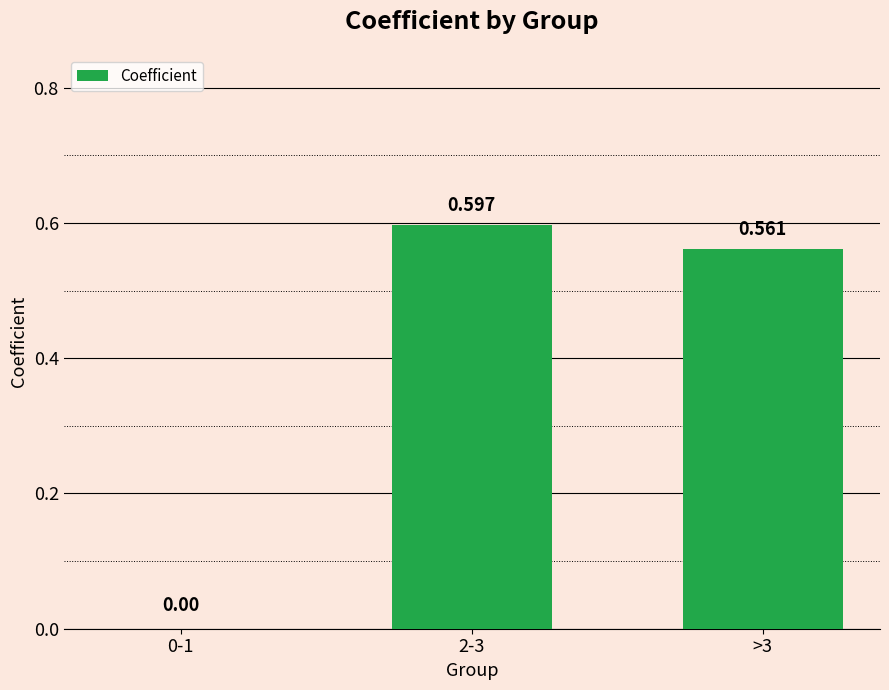

How many distinct data groups are displayed?

1